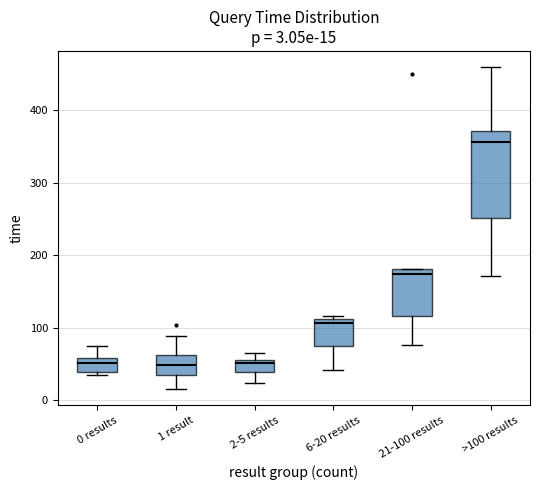

Which box's median line is the highest?

>100 results